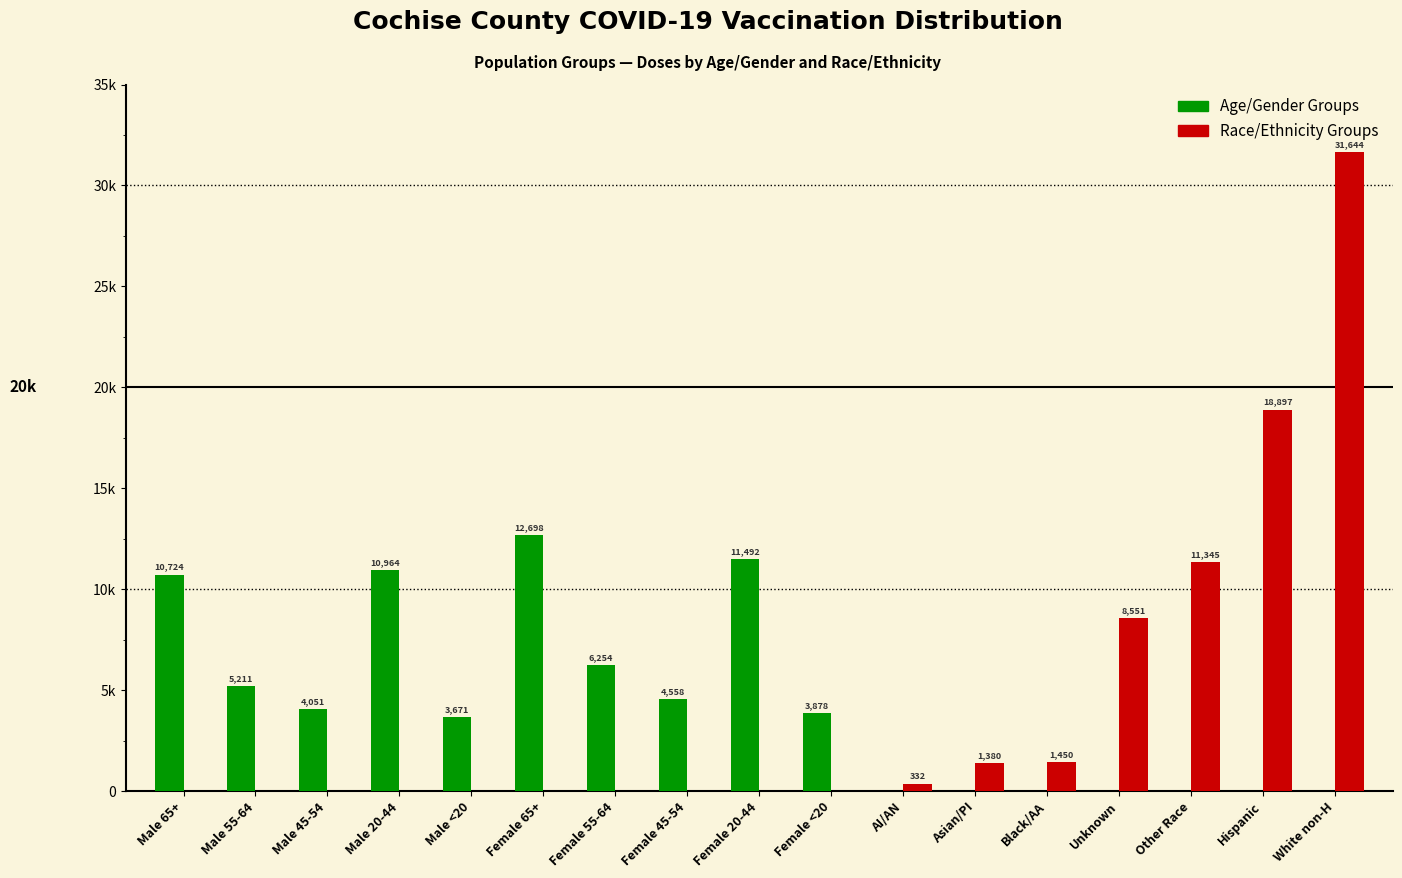

What are all the series names shown in the legend?

Age/Gender Groups, Race/Ethnicity Groups